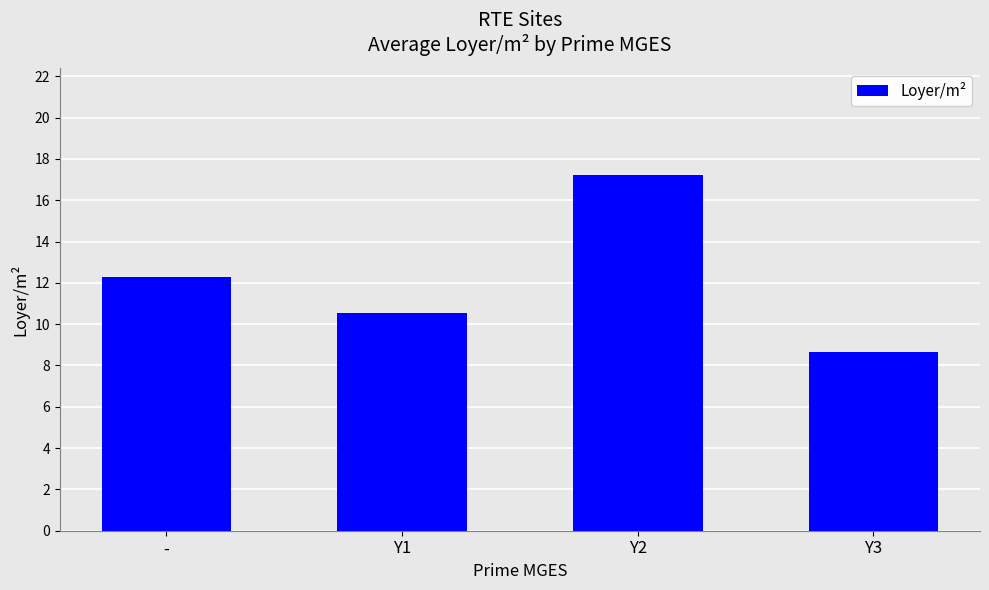

What is the difference between the values at Y1 and -?

1.7